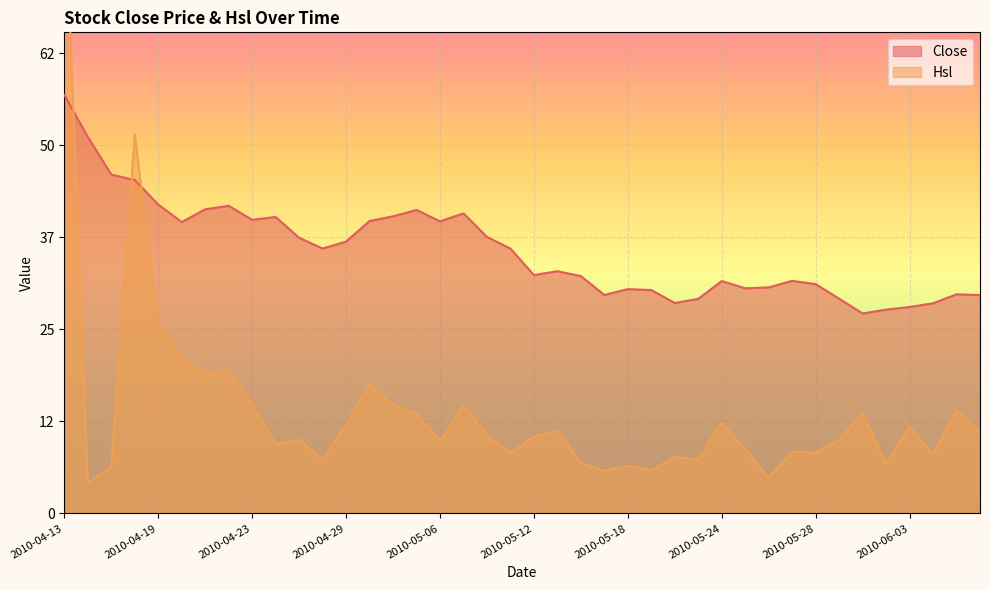

Reading right to left, extract all data points from this chart.

Close: 29.4	29.5	28.3	27.8	27.4	26.9	28.9	30.9	31.3	30.4	30.3	31.3	28.9	28.3	30.1	30.2	29.4	31.9	32.6	32.1	35.6	37.2	40.4	39.3	40.8	40.0	39.4	36.6	35.6	37.1	39.9	39.5	41.4	40.9	39.2	41.6	44.9	45.6	50.7	56.3
Hsl: 10.9	13.9	7.9	11.7	6.7	13.5	9.9	8.1	8.3	4.8	8.6	12.2	7.2	7.6	5.8	6.4	5.7	6.7	11.1	10.3	8.1	10.5	14.6	9.7	13.4	14.6	17.3	11.9	7.3	9.9	9.4	14.6	19.3	18.8	21.1	25.6	51.0	6.3	4.1	85.3